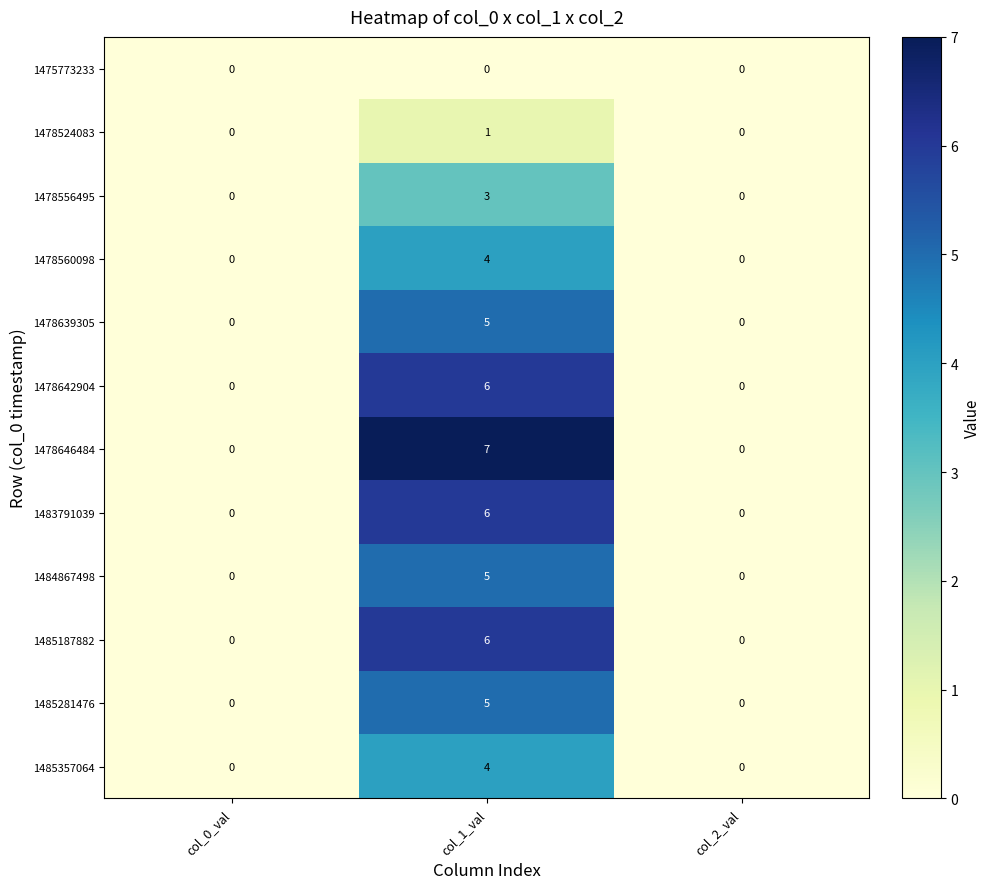

What is the difference between the highest and lowest values at col_1_val?

7